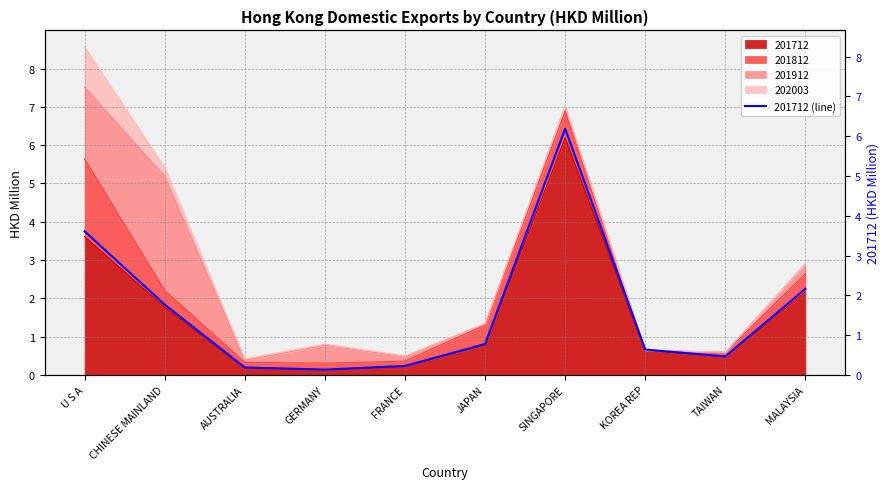

What is the approximate value at MALAYSIA?

2.2